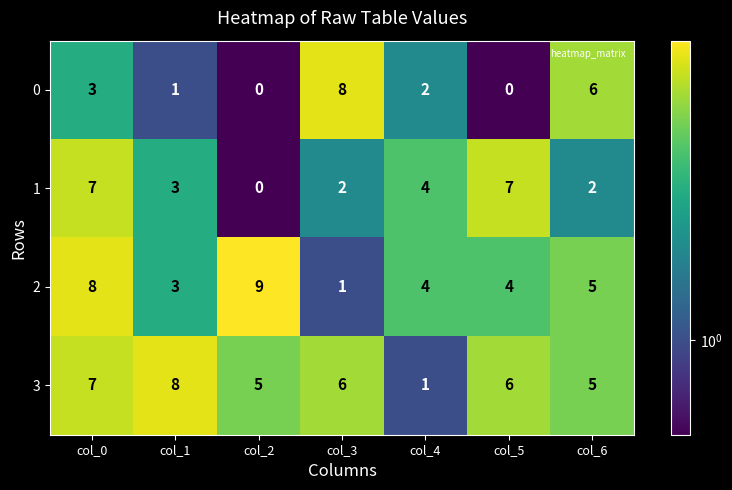

What is the difference between the maximum and second lowest values in the 2 series?

6